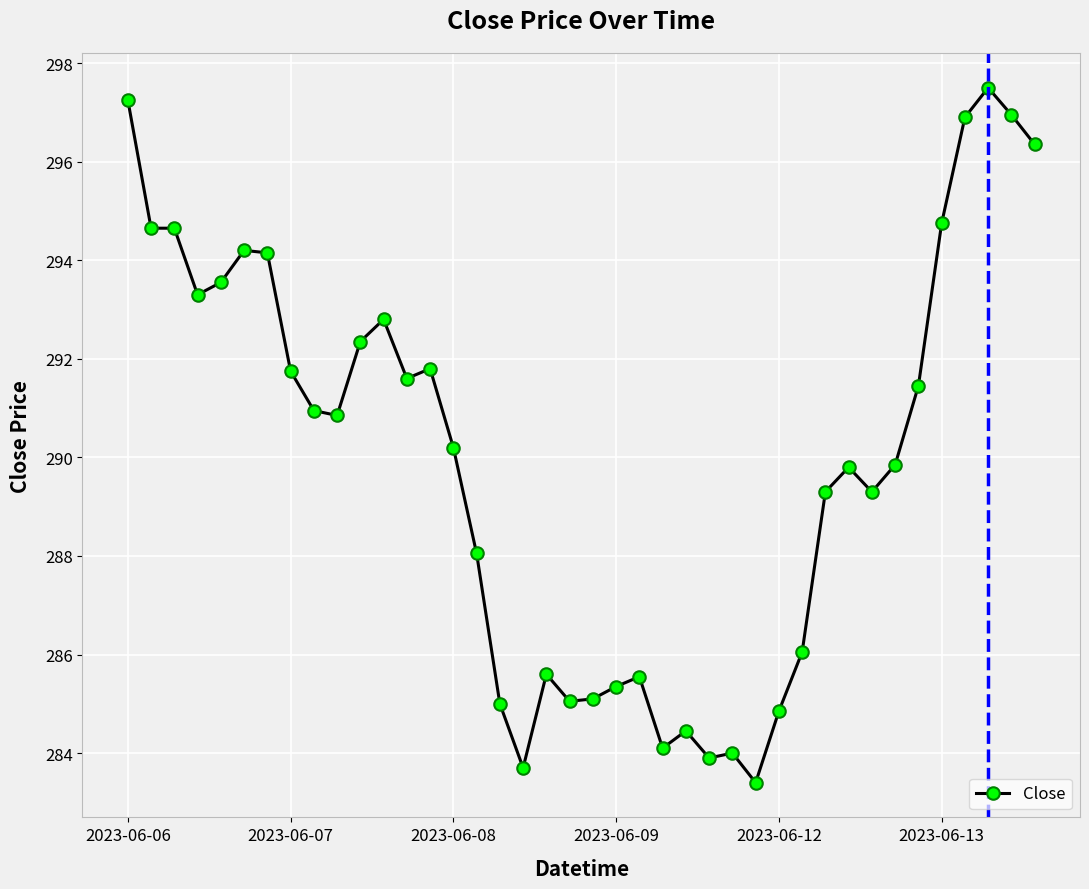

What is the greatest value displayed?

297.5